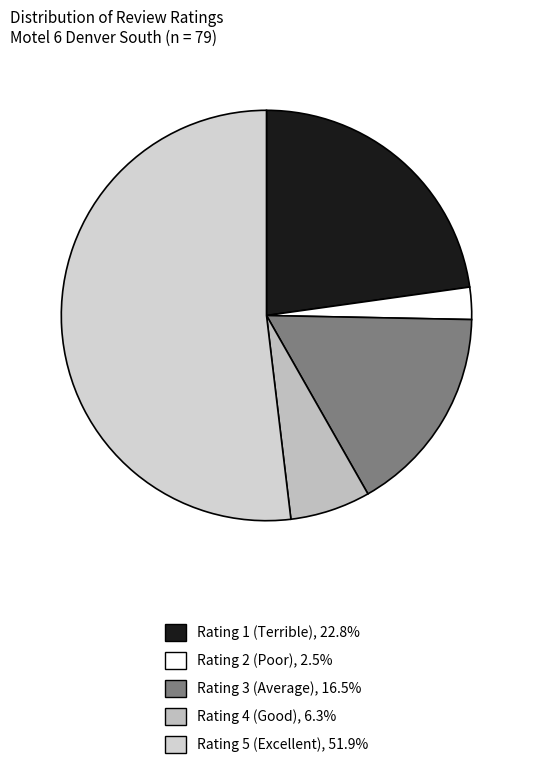

What is the total percentage of Rating 1 (Terrible) and Rating 3 (Average)?

39.2%